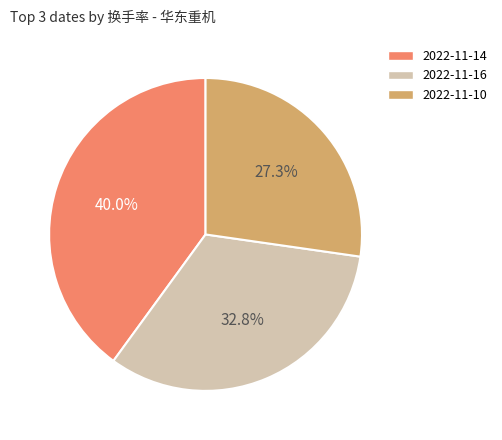

Is there any slice that represents more than half of the pie?

No